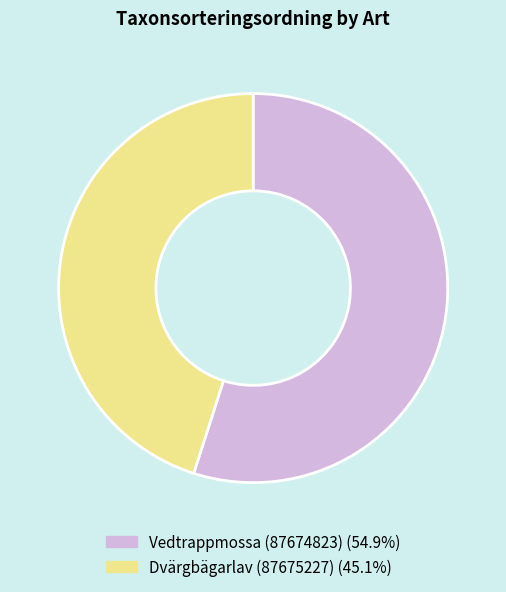

What is the ratio of the value at Vedtrappmossa (87674823) to the value at Dvärgbägarlav (87675227)?

1.2